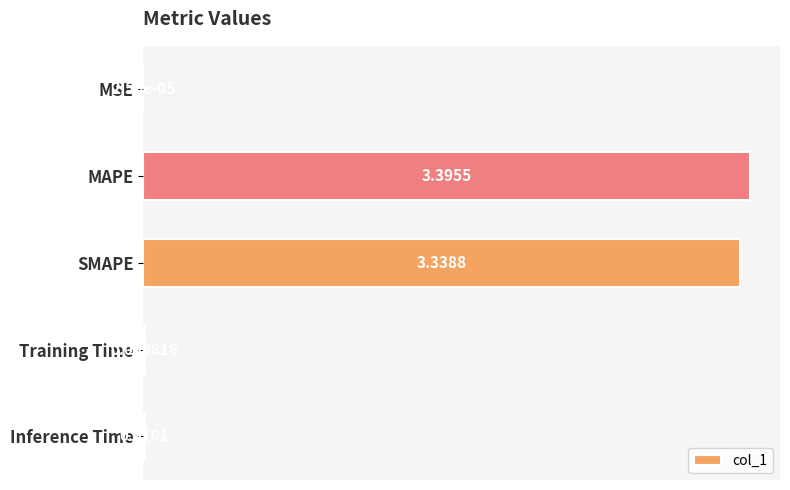

At which category does the chart reach its peak across all series?

MAPE